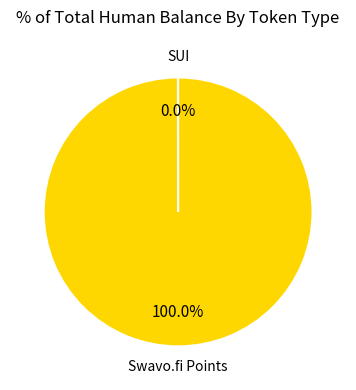

To the nearest percent, what percentage of the pie is Swavo.fi Points?

100%